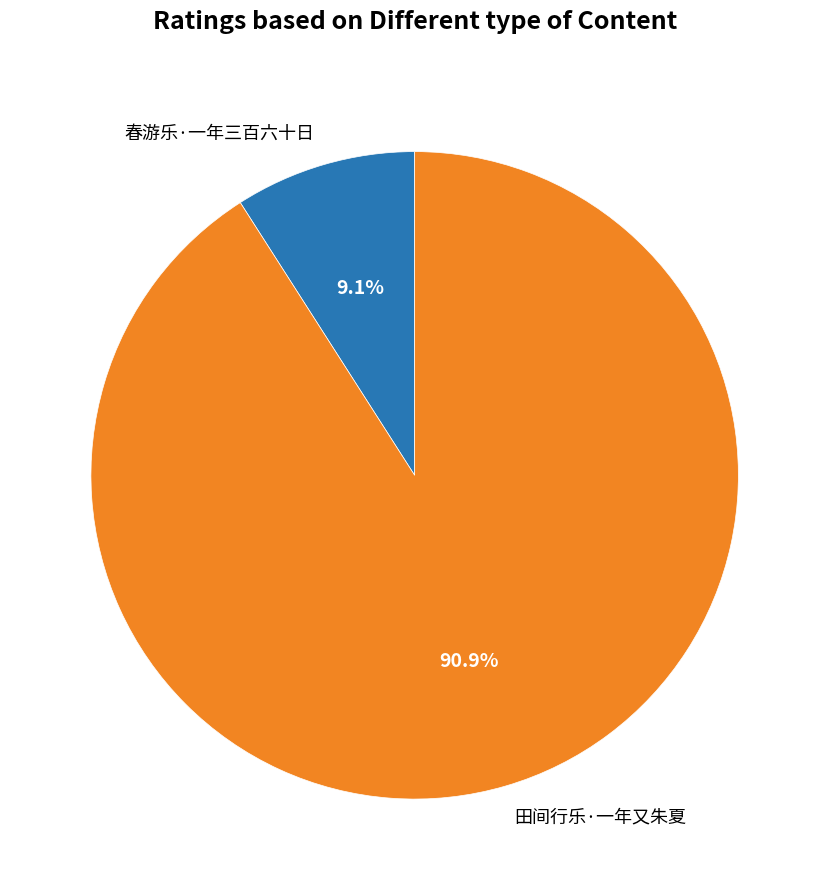

The 田间行乐·一年又朱夏 slice represents 91% of the pie. True or false?

True